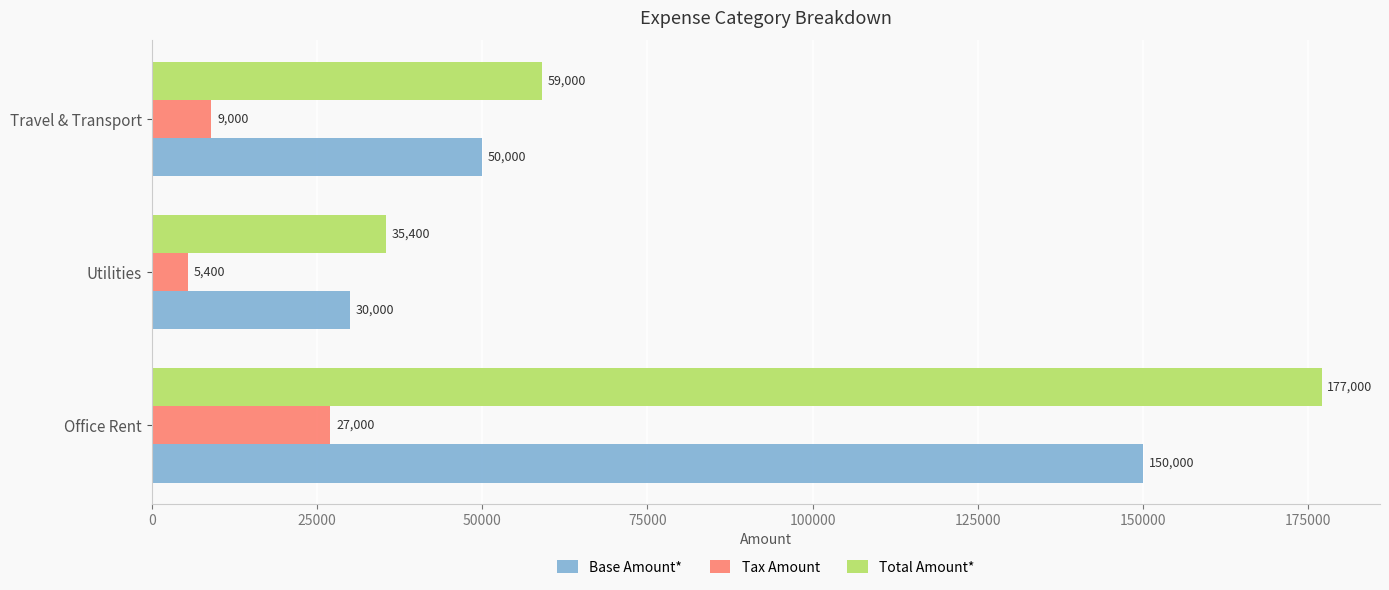

List the series in order of their overall mean, lowest first.

Tax Amount, Base Amount*, Total Amount*